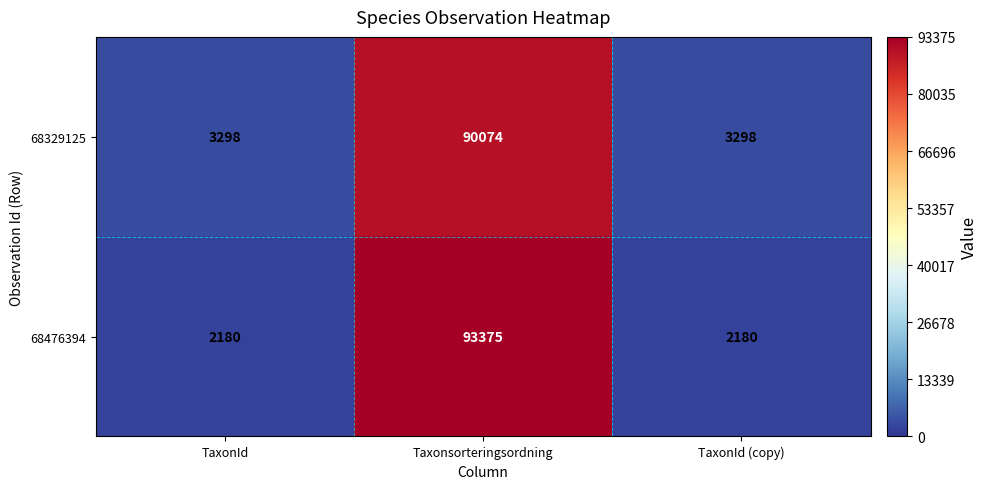

What is the maximum value shown in the chart?

93375